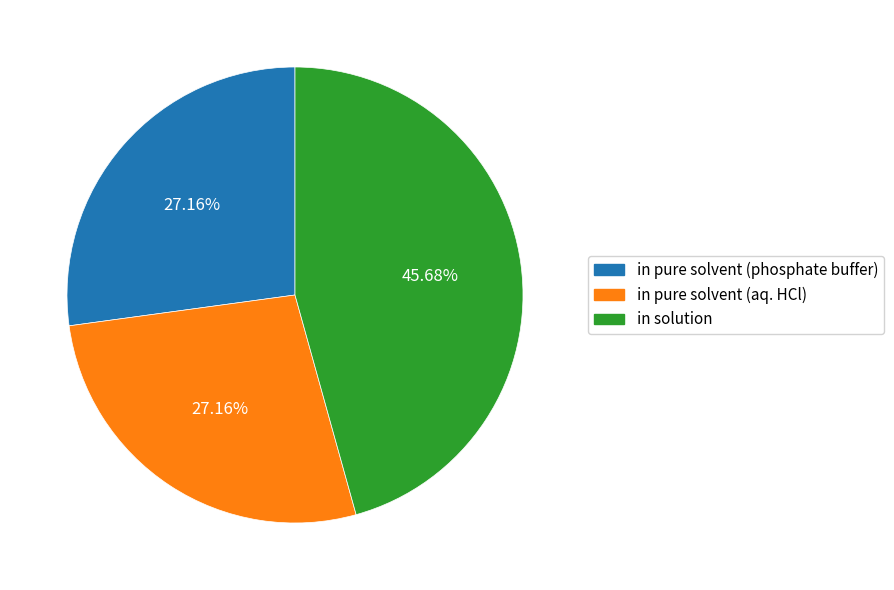

How many segments does this pie chart have?

3